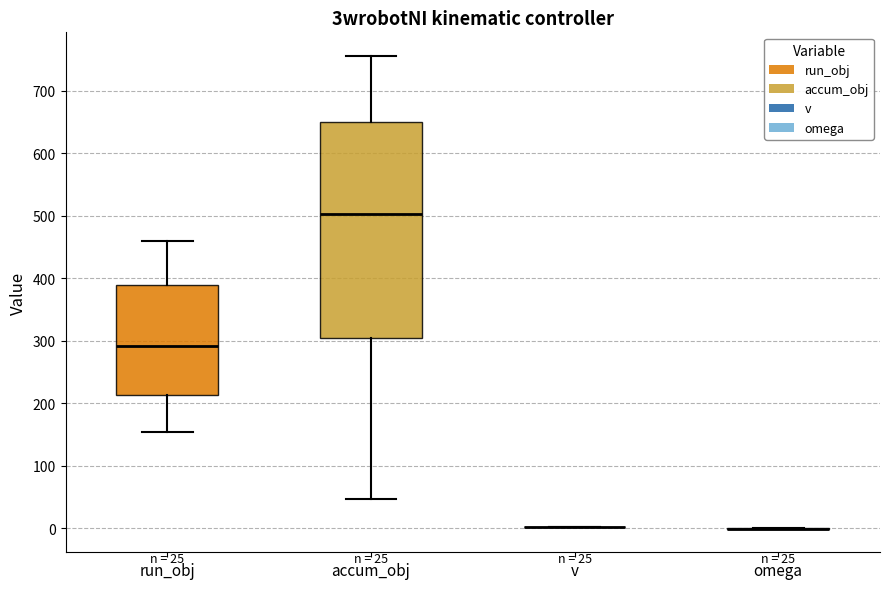

Reading left to right, read every box against the y-axis: the position of its median line, the range the box covers, and the ends of its whiskers. The values are not printed on the chart, so give them approximately, as read against the axis.

run_obj: median 290, box 210 to 390, whiskers 150 to 460
accum_obj: median 500, box 300 to 650, whiskers 50 to 760
v: box collapsed to a line at 0, whiskers 0 to 0
omega: box collapsed to a line at 0, whiskers 0 to 0